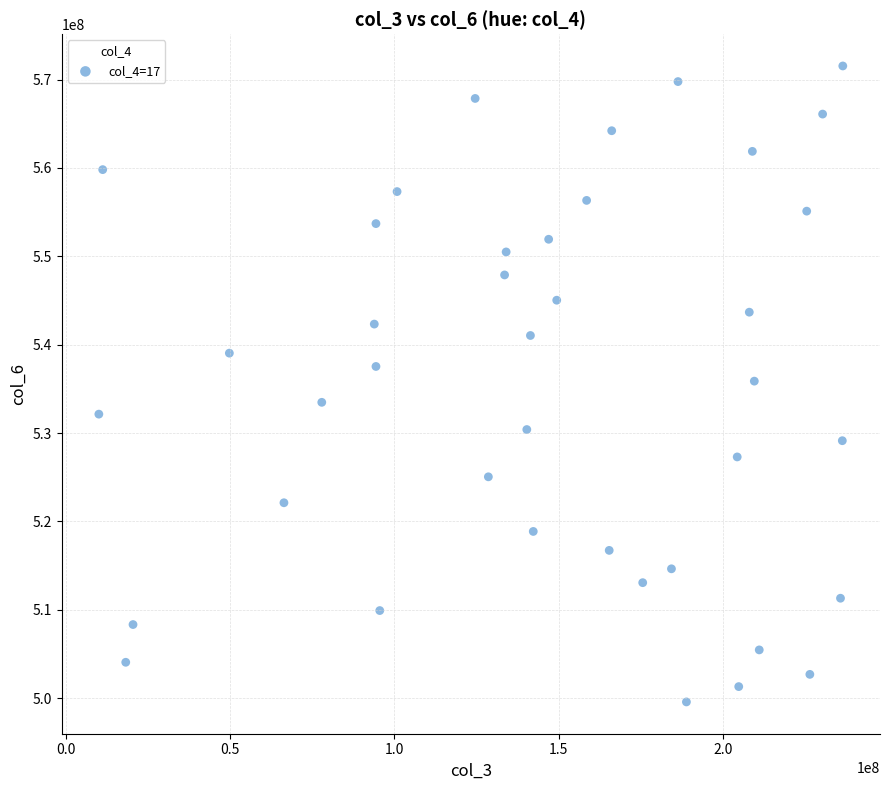

What is the range of X values (max minus min)?

226351216